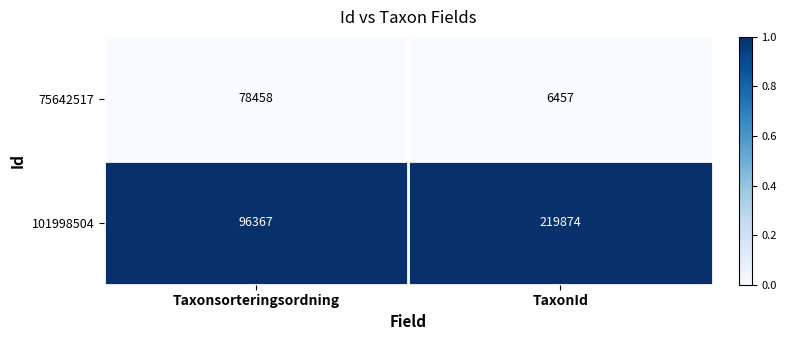

At which label is 75642517 closest to 42457?

TaxonId